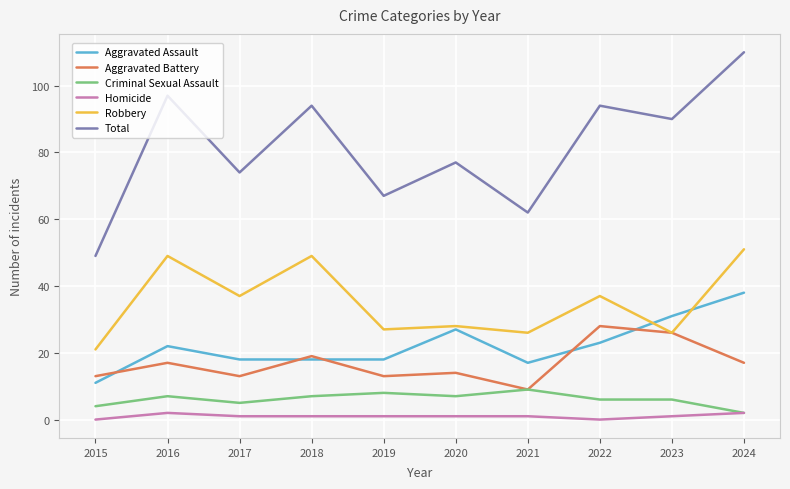

Reading right to left, list all the values displayed in this chart.

Aggravated Assault: 2024=38	2023=31	2022=23	2021=17	2020=27	2019=18	2018=18	2017=18	2016=22	2015=11
Aggravated Battery: 2024=17	2023=26	2022=28	2021=9	2020=14	2019=13	2018=19	2017=13	2016=17	2015=13
Criminal Sexual Assault: 2024=2	2023=6	2022=6	2021=9	2020=7	2019=8	2018=7	2017=5	2016=7	2015=4
Homicide: 2024=2	2023=1	2022=0	2021=1	2020=1	2019=1	2018=1	2017=1	2016=2	2015=0
Robbery: 2024=51	2023=26	2022=37	2021=26	2020=28	2019=27	2018=49	2017=37	2016=49	2015=21
Total: 2024=110	2023=90	2022=94	2021=62	2020=77	2019=67	2018=94	2017=74	2016=97	2015=49